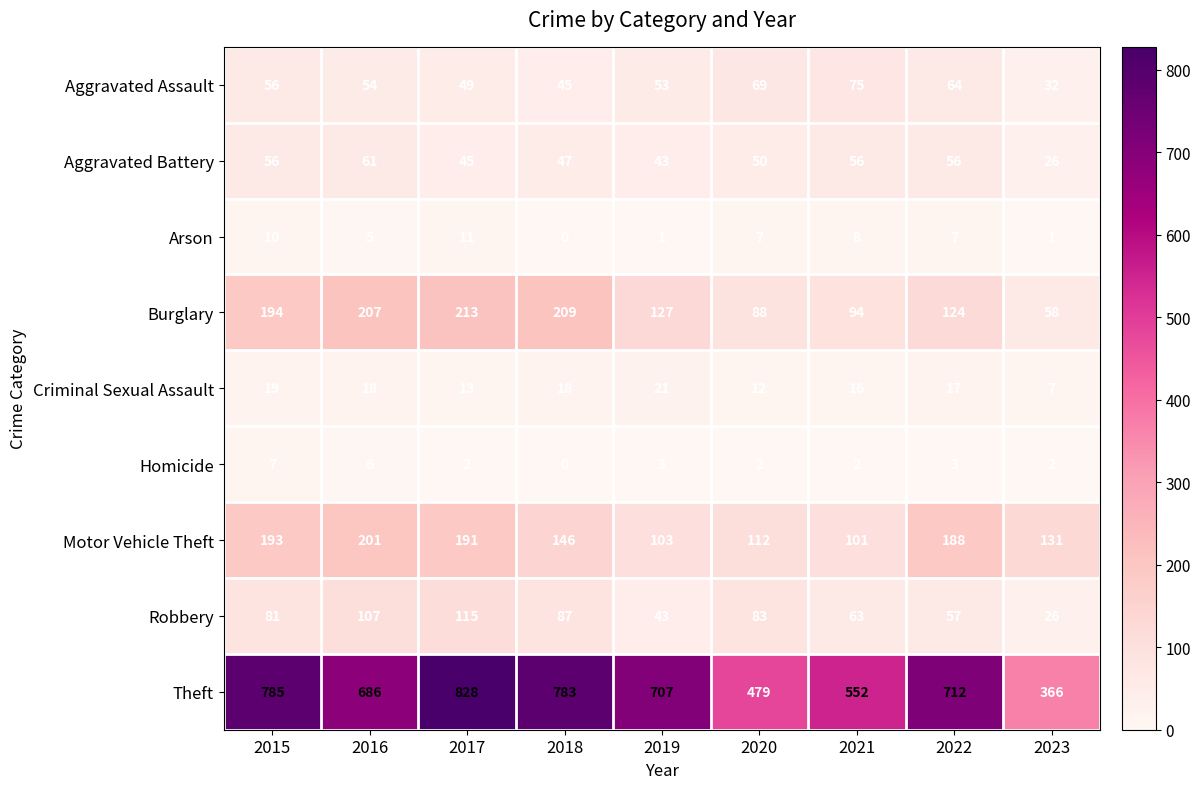

What is the difference between the Homicide values at 2016 and 2021?

4